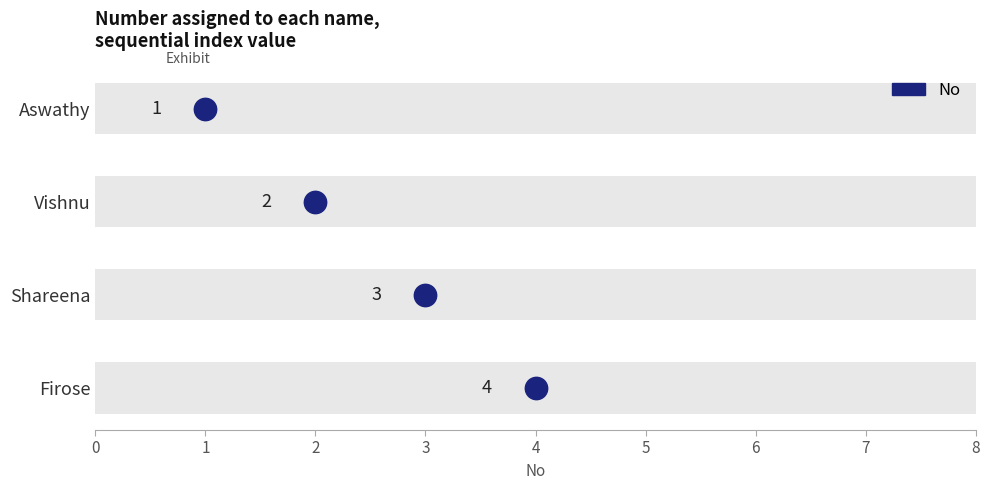

Between 3 and 2, which is larger?

3